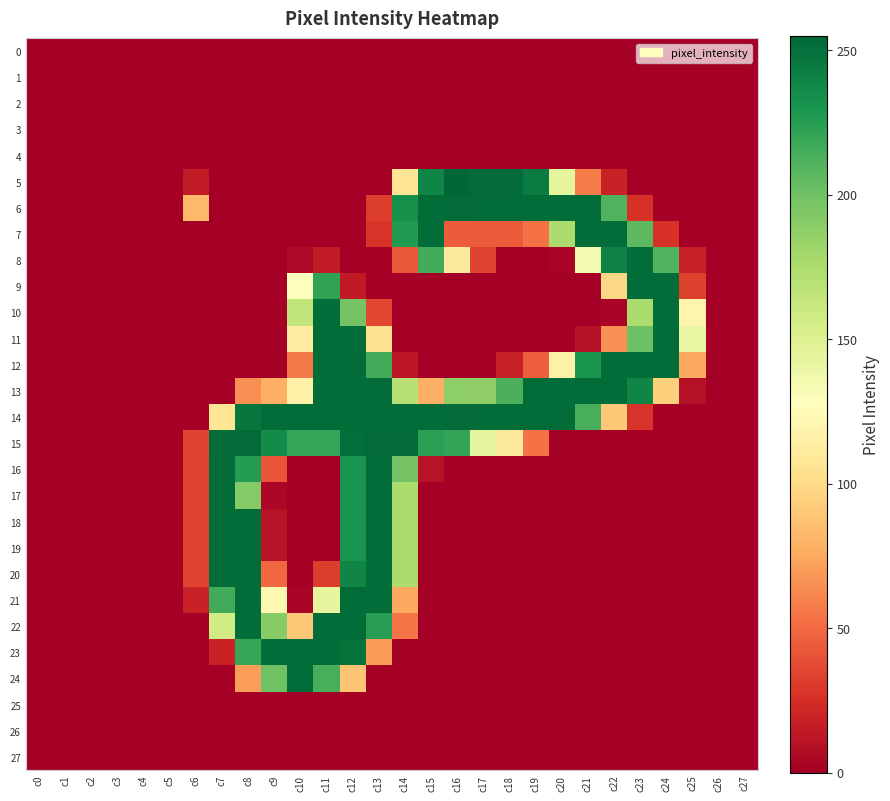

Between c9 and c25, which series saw the biggest shift?

14